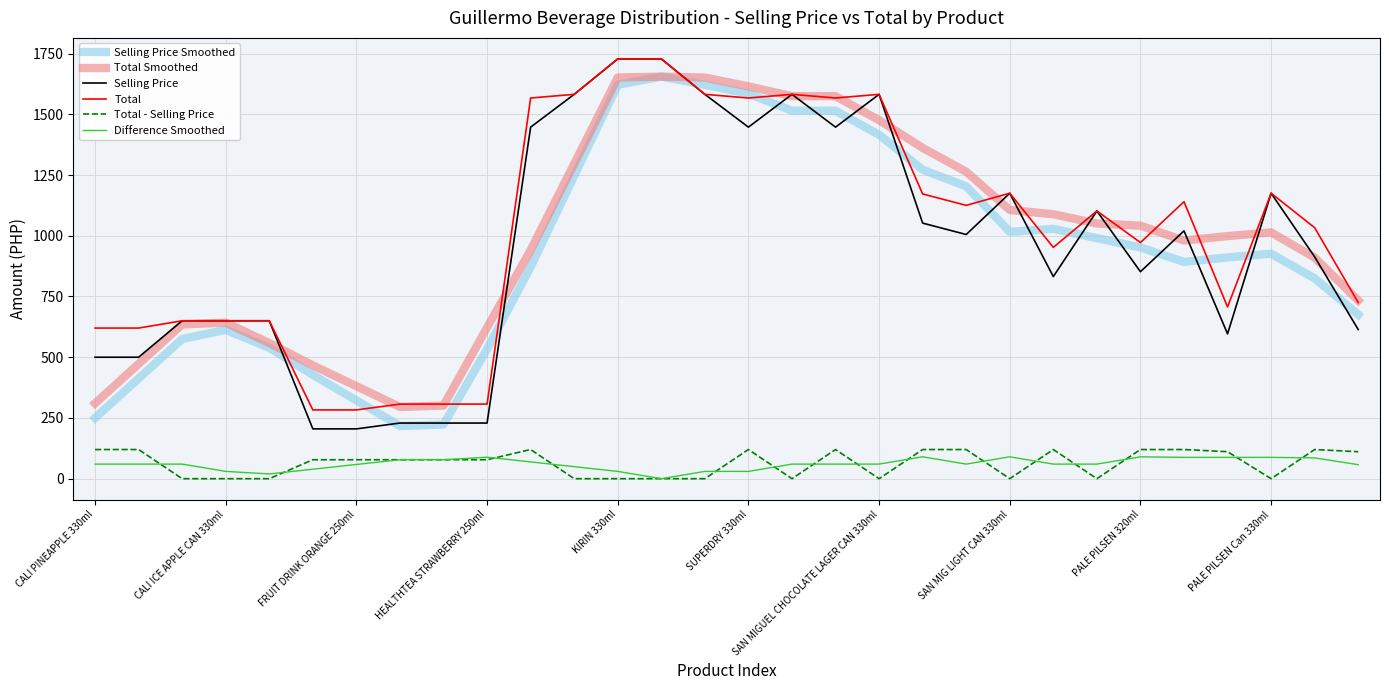

True or false: Total - Selling Price and Total Smoothed cross at least once.

False